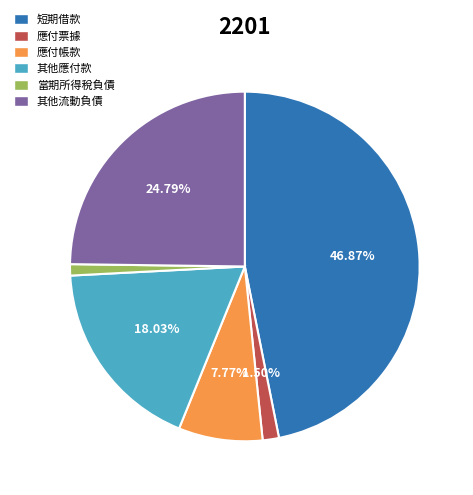

What is the ratio of the value at 短期借款 to the value at 應付票據?

31.2